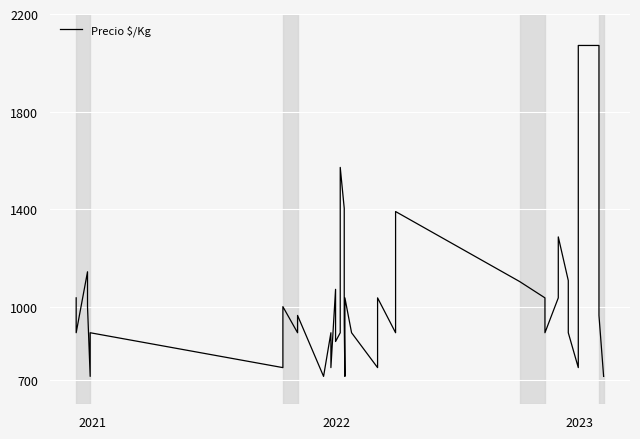

Reading left to right, what are all the values shown in this chart?

1036	893	1143	1000	714	893	750	1000	893	964	714	893	750	1071	857	893	1571	1403	929	714	1036	893	893	750	1036	893	1390	1103	1036	893	1036	1286	1107	893	750	2071	2071	1786	964	714